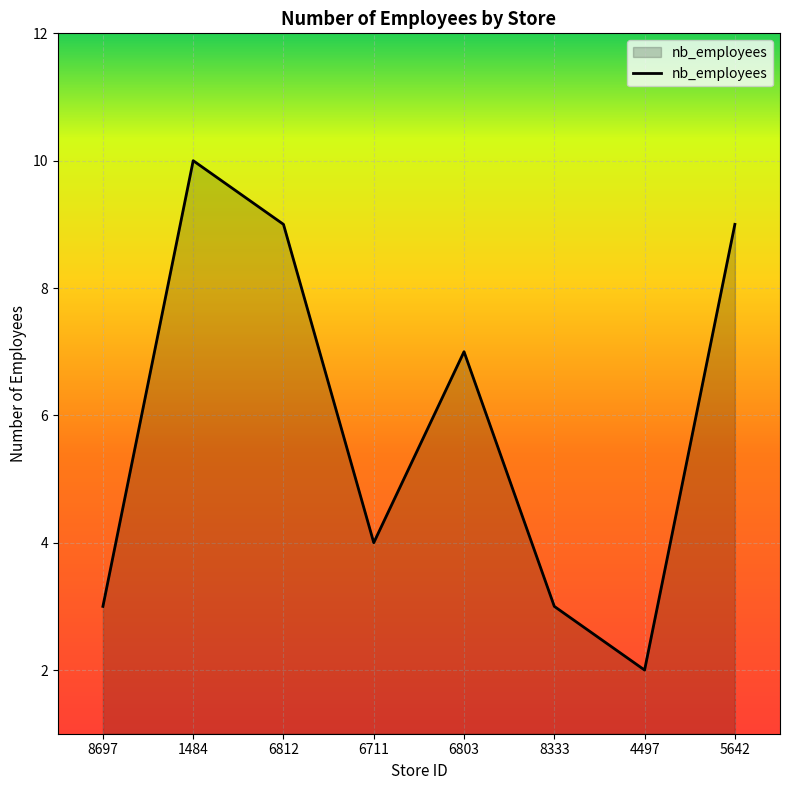

What is the difference between the values at 8333 and 1484?

7